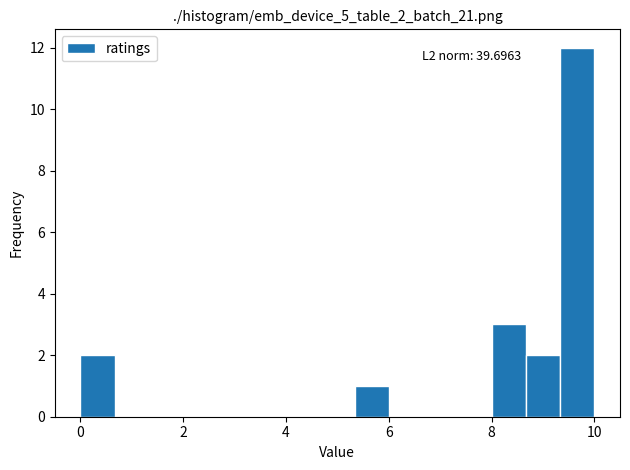

Read against the x-axis, roughly where is the centre of the tallest bar?

9.6